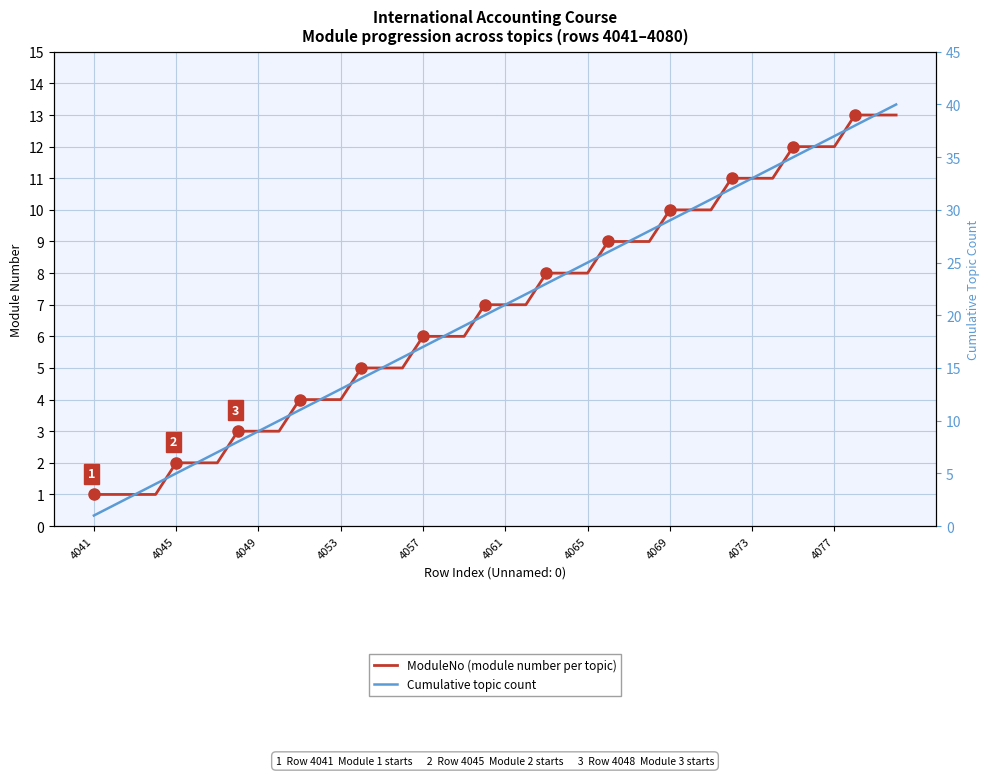

What is the average value of the Cumulative topic count series?

20